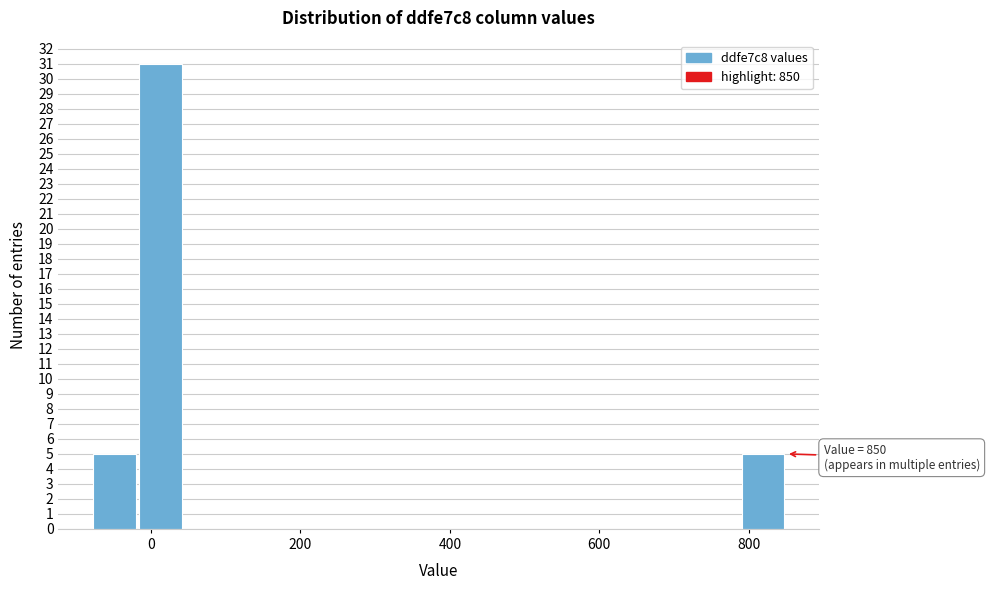

Around what value on the x-axis is the tallest bar? Give the approximate position of its centre, as read against the axis.

20